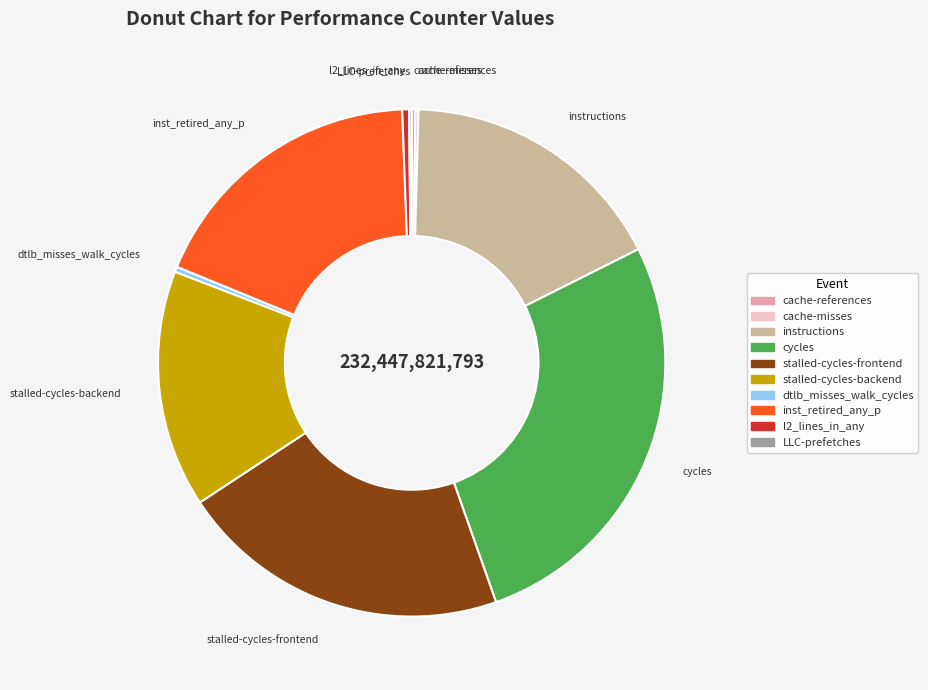

True or false: inst_retired_any_p accounts for 11% of the total.

False